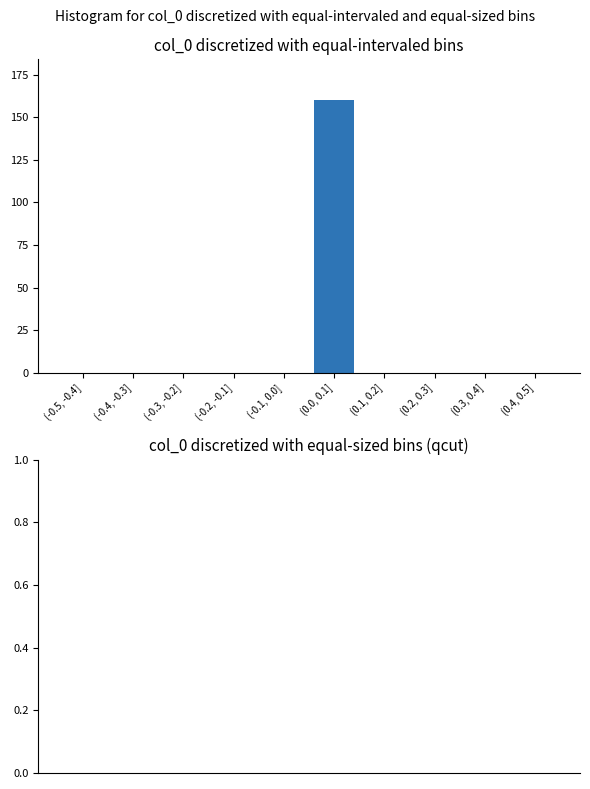

Reading right to left, what are all the values shown in this chart?

(0.4, 0.5]=0	(0.3, 0.4]=0	(0.2, 0.3]=0	(0.1, 0.2]=0	(0.0, 0.1]=160	(-0.1, 0.0]=0	(-0.2, -0.1]=0	(-0.3, -0.2]=0	(-0.4, -0.3]=0	(-0.5, -0.4]=0